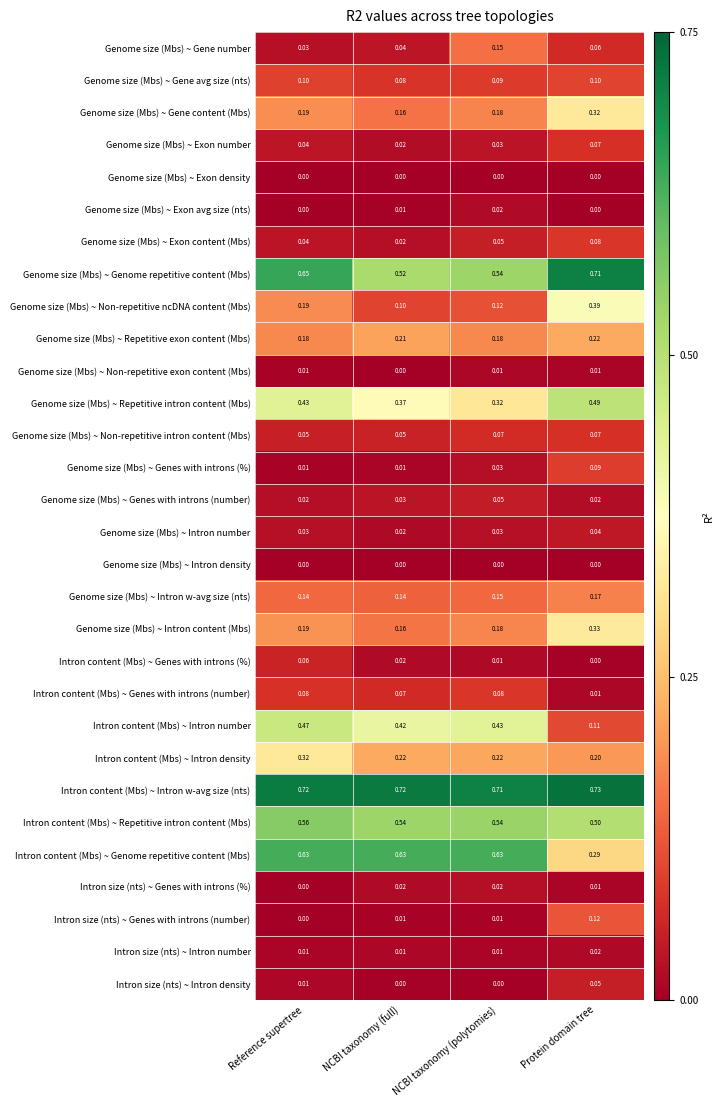

Between Reference supertree and Protein domain tree, which series saw the biggest shift?

Intron content (Mbs) ~ Intron number